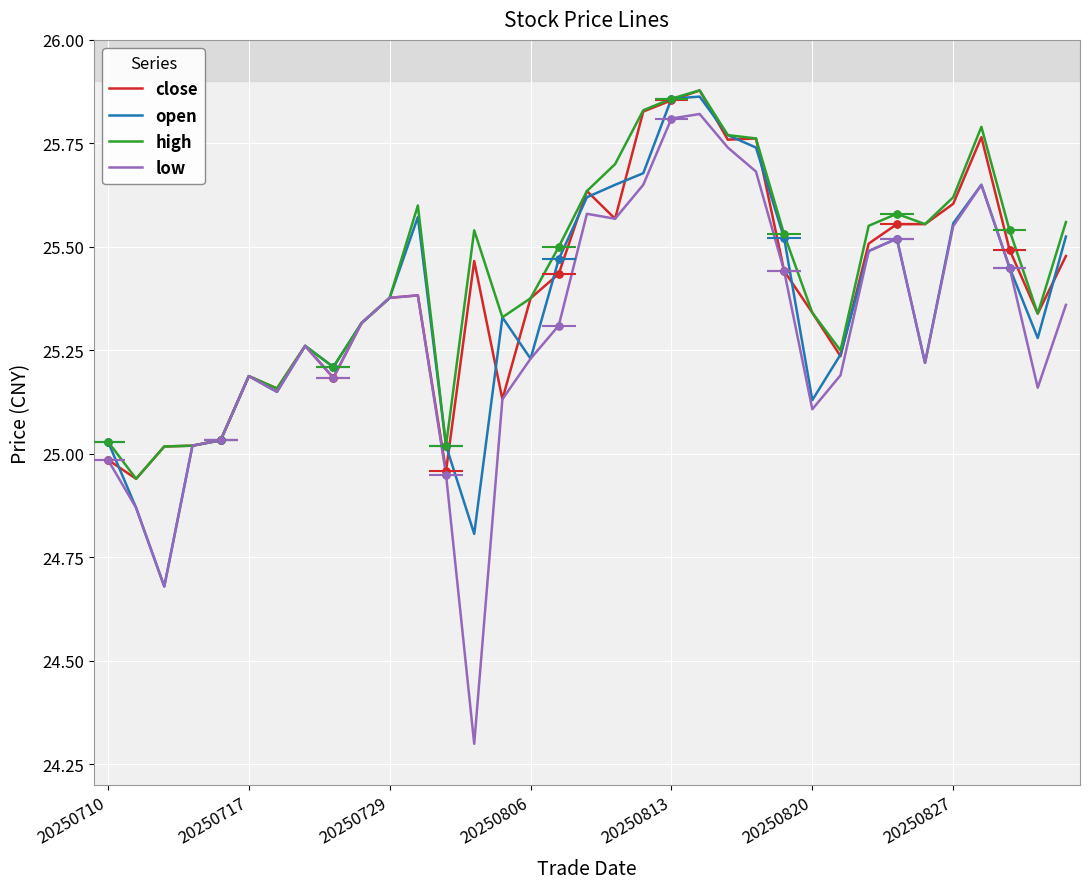

What is the difference between the maximum and minimum values in the high series?

0.9